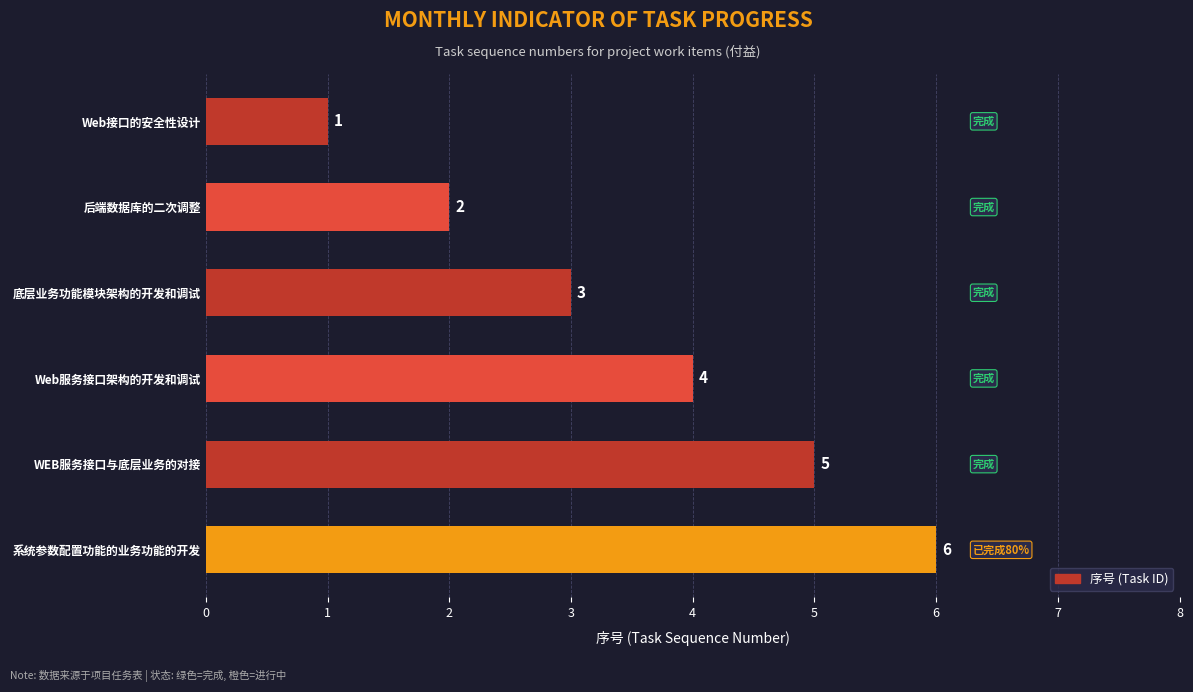

What is the average value?

4